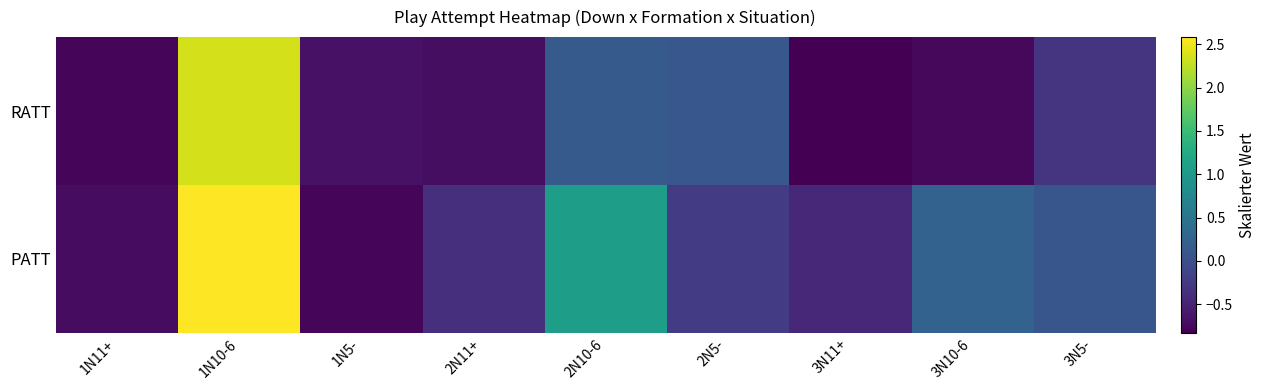

At how many categories does at least one series exceed 1?

2